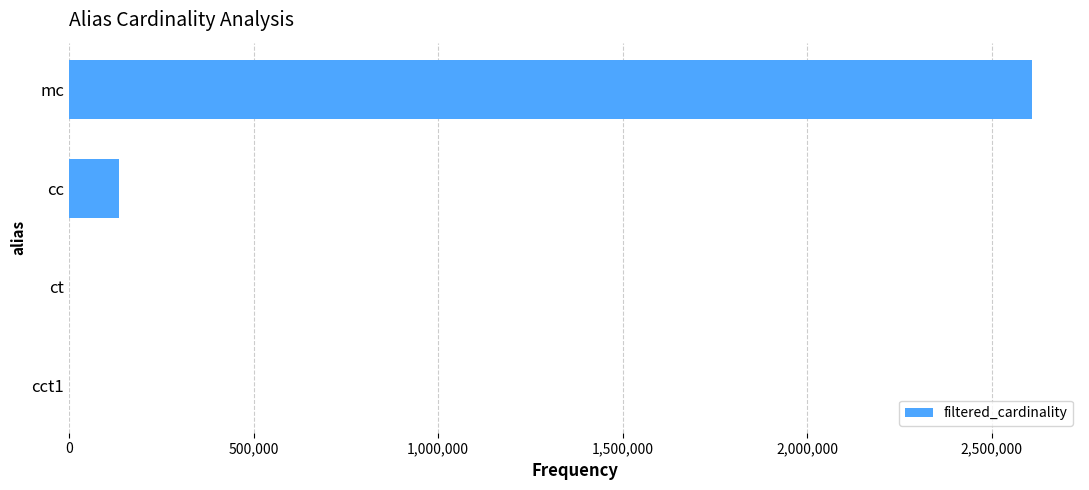

Between ct and mc, which is larger?

mc